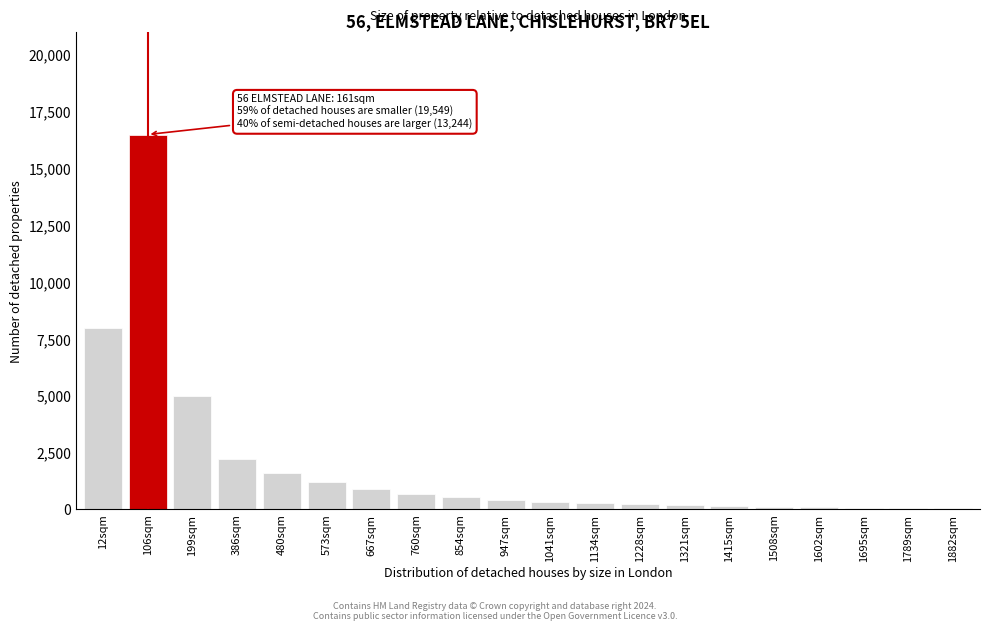

What is the greatest value displayed?

16500